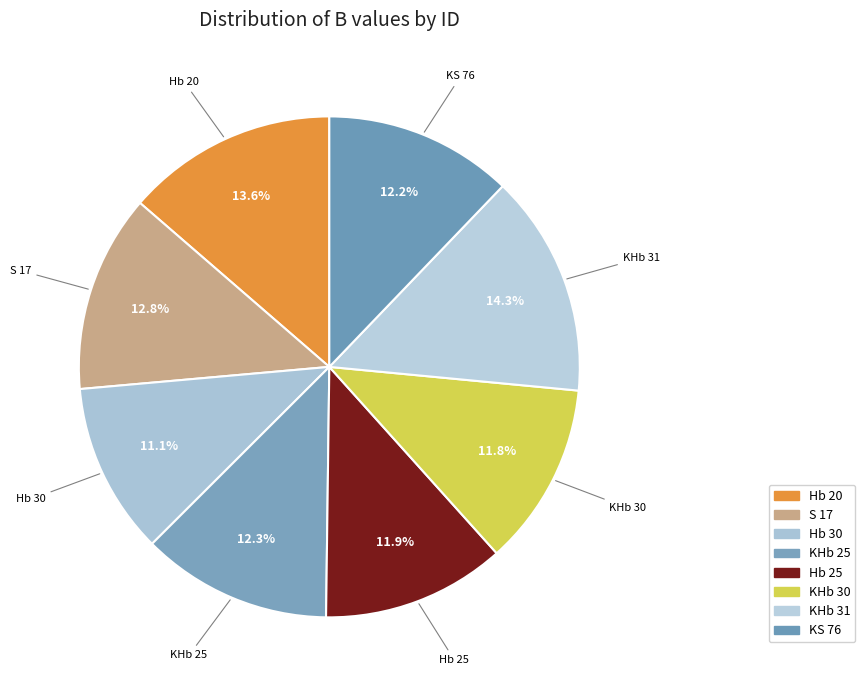

Does KHb 25 represent more than half of the total?

No